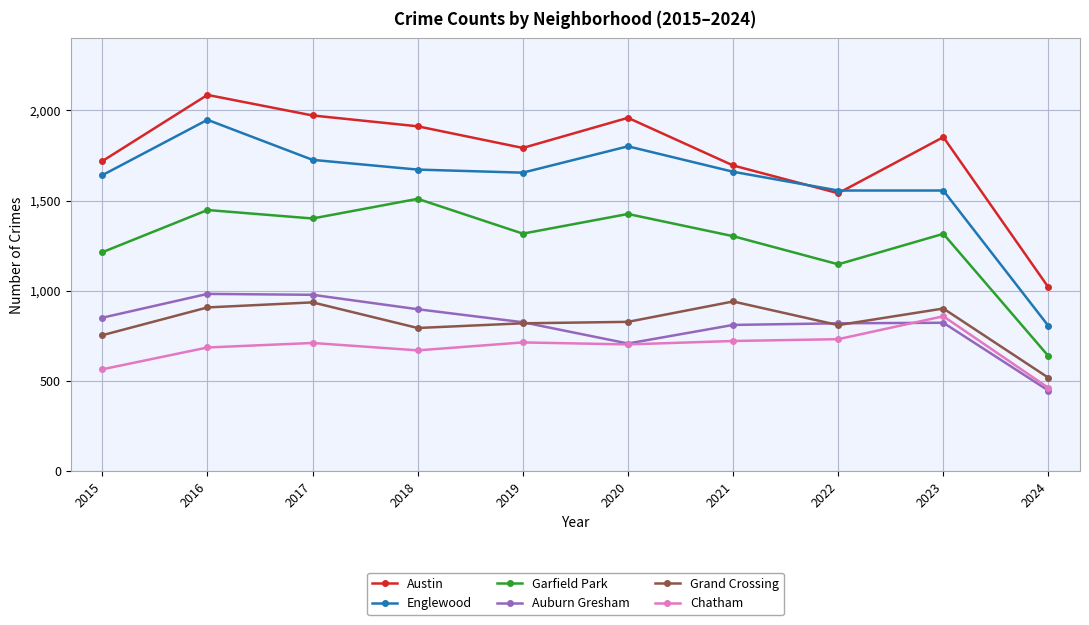

In Chatham, how many points are higher than both neighbors (excluding endpoints)?

3